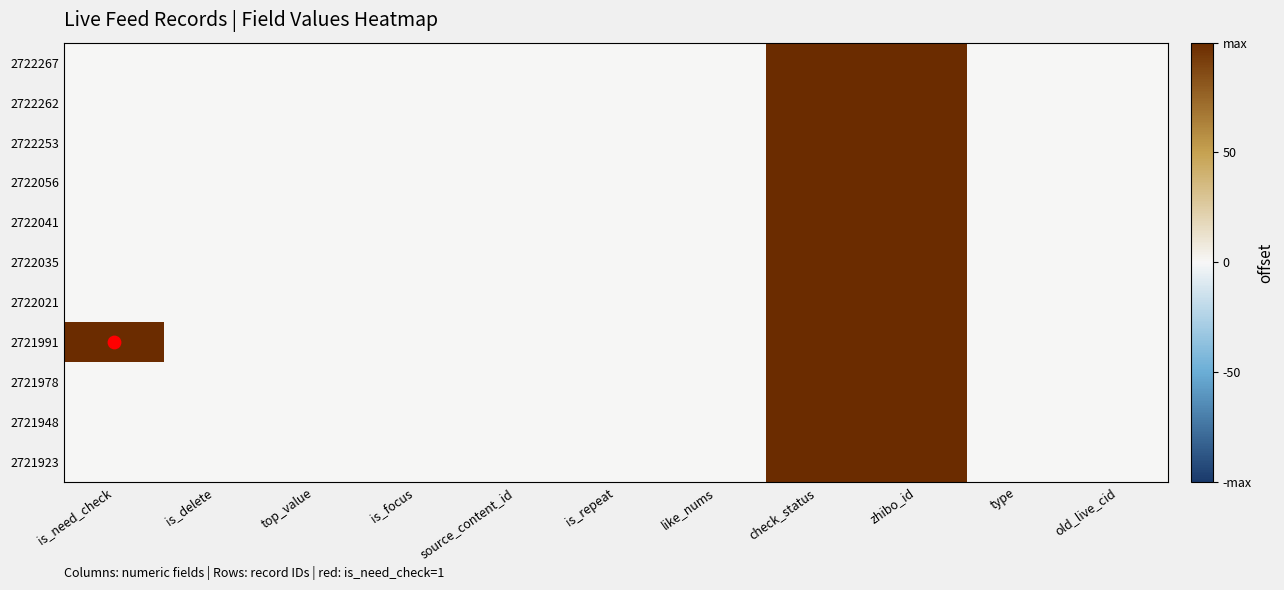

Reading left to right, list all the values displayed in this chart.

2722267: is_need_check=0	is_delete=0	top_value=0	is_focus=0	source_content_id=0	is_repeat=0	like_nums=0	check_status=1	zhibo_id=1	type=0	old_live_cid=0
2722262: is_need_check=0	is_delete=0	top_value=0	is_focus=0	source_content_id=0	is_repeat=0	like_nums=0	check_status=1	zhibo_id=1	type=0	old_live_cid=0
2722253: is_need_check=0	is_delete=0	top_value=0	is_focus=0	source_content_id=0	is_repeat=0	like_nums=0	check_status=1	zhibo_id=1	type=0	old_live_cid=0
2722056: is_need_check=0	is_delete=0	top_value=0	is_focus=0	source_content_id=0	is_repeat=0	like_nums=0	check_status=1	zhibo_id=1	type=0	old_live_cid=0
2722041: is_need_check=0	is_delete=0	top_value=0	is_focus=0	source_content_id=0	is_repeat=0	like_nums=0	check_status=1	zhibo_id=1	type=0	old_live_cid=0
2722035: is_need_check=0	is_delete=0	top_value=0	is_focus=0	source_content_id=0	is_repeat=0	like_nums=0	check_status=1	zhibo_id=1	type=0	old_live_cid=0
2722021: is_need_check=0	is_delete=0	top_value=0	is_focus=0	source_content_id=0	is_repeat=0	like_nums=0	check_status=1	zhibo_id=1	type=0	old_live_cid=0
2721991: is_need_check=1	is_delete=0	top_value=0	is_focus=0	source_content_id=0	is_repeat=0	like_nums=0	check_status=1	zhibo_id=1	type=0	old_live_cid=0
2721978: is_need_check=0	is_delete=0	top_value=0	is_focus=0	source_content_id=0	is_repeat=0	like_nums=0	check_status=1	zhibo_id=1	type=0	old_live_cid=0
2721948: is_need_check=0	is_delete=0	top_value=0	is_focus=0	source_content_id=0	is_repeat=0	like_nums=0	check_status=1	zhibo_id=1	type=0	old_live_cid=0
2721923: is_need_check=0	is_delete=0	top_value=0	is_focus=0	source_content_id=0	is_repeat=0	like_nums=0	check_status=1	zhibo_id=1	type=0	old_live_cid=0